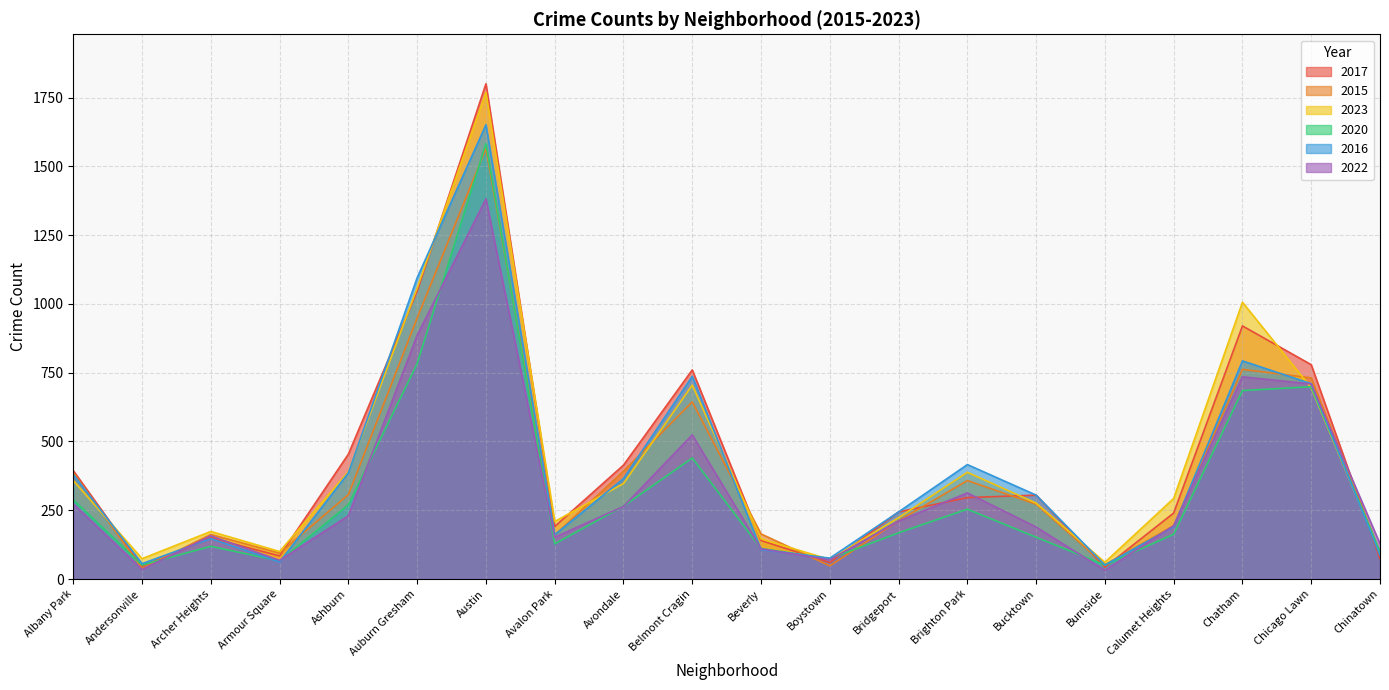

Between Albany Park and Chinatown, which is larger?

Albany Park